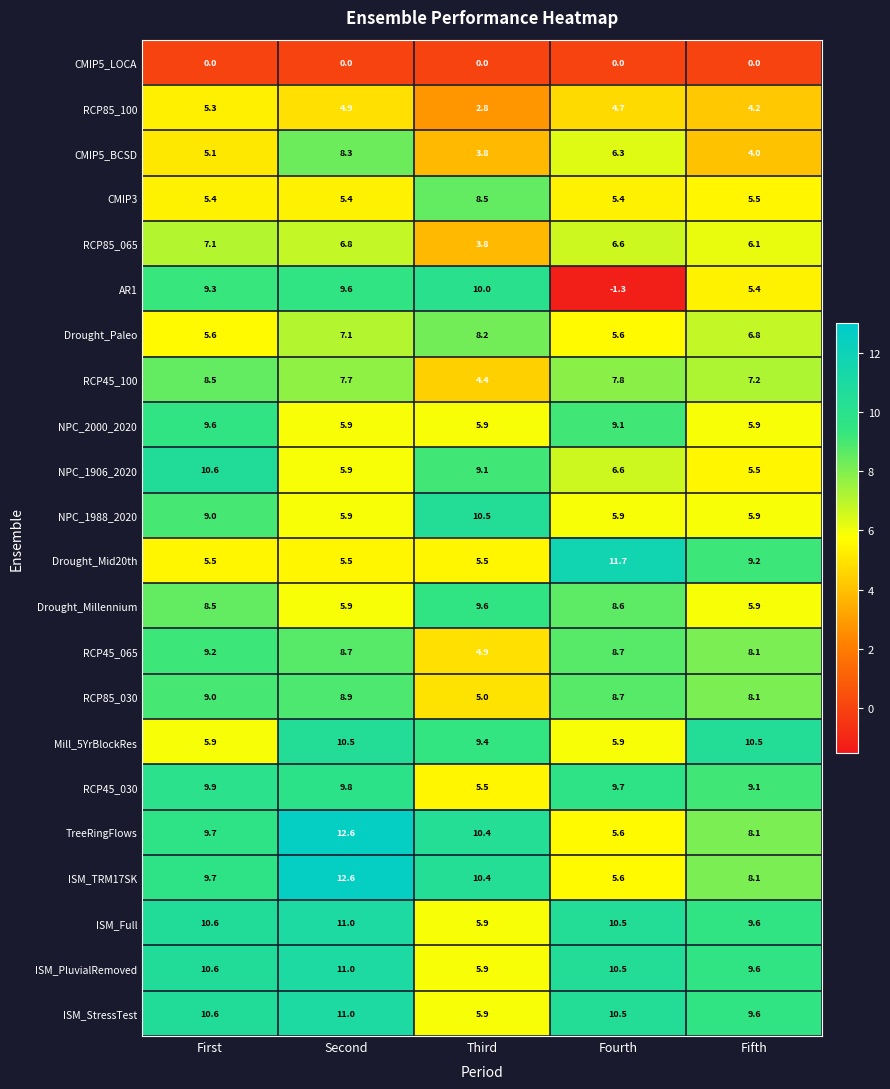

What is the sum of all NPC_2000_2020 values?

36.4